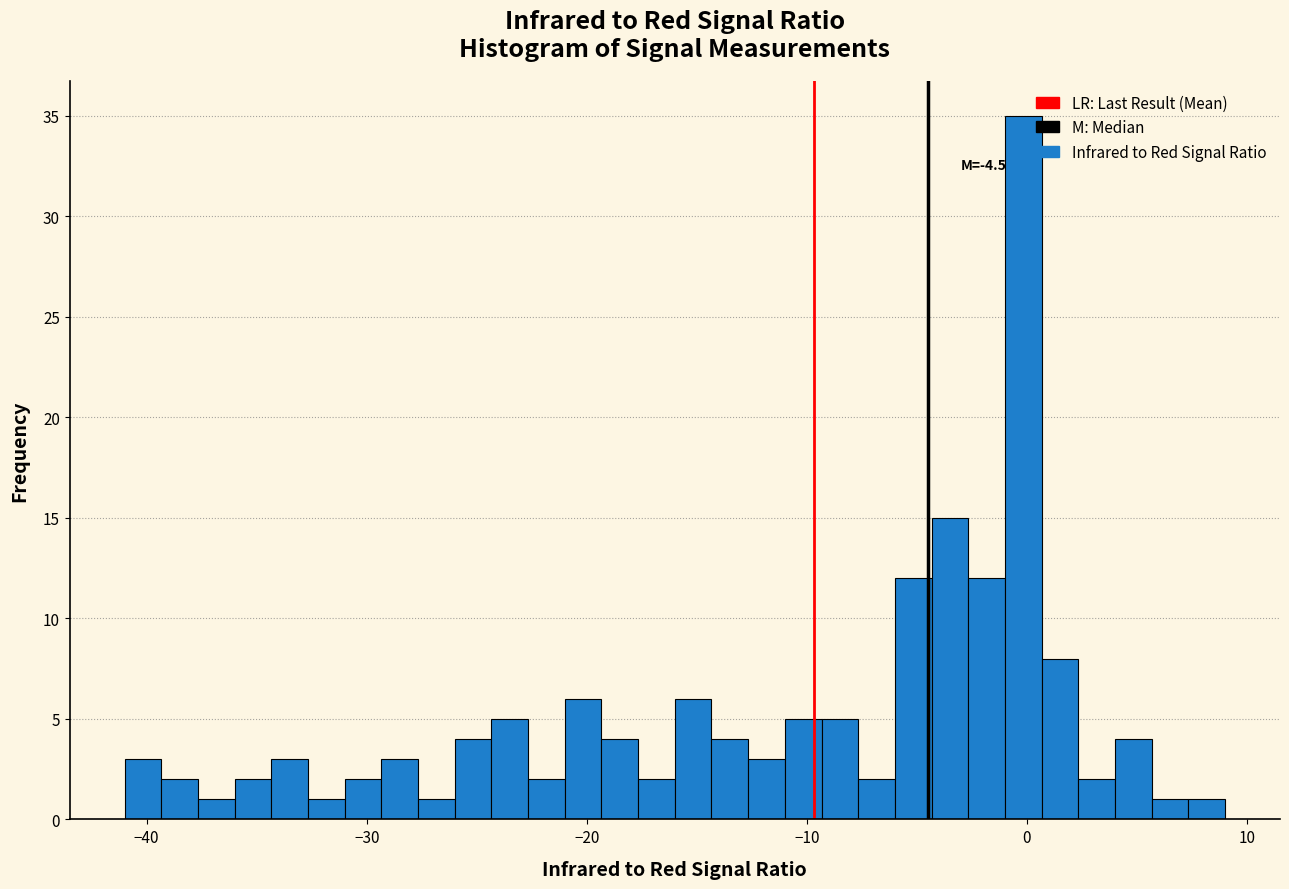

Around what value on the x-axis is the tallest bar? Give the approximate position of its centre, as read against the axis.

0